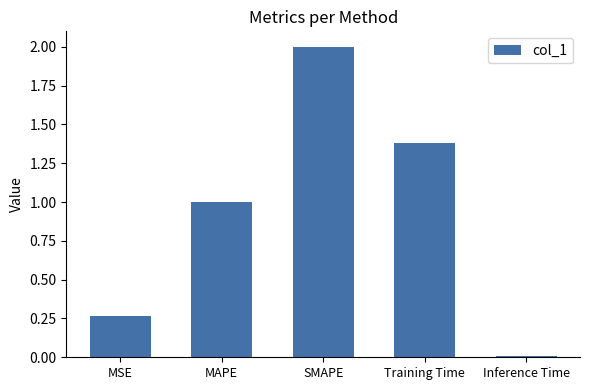

True or false: the data shows 1.0 at MAPE.

True